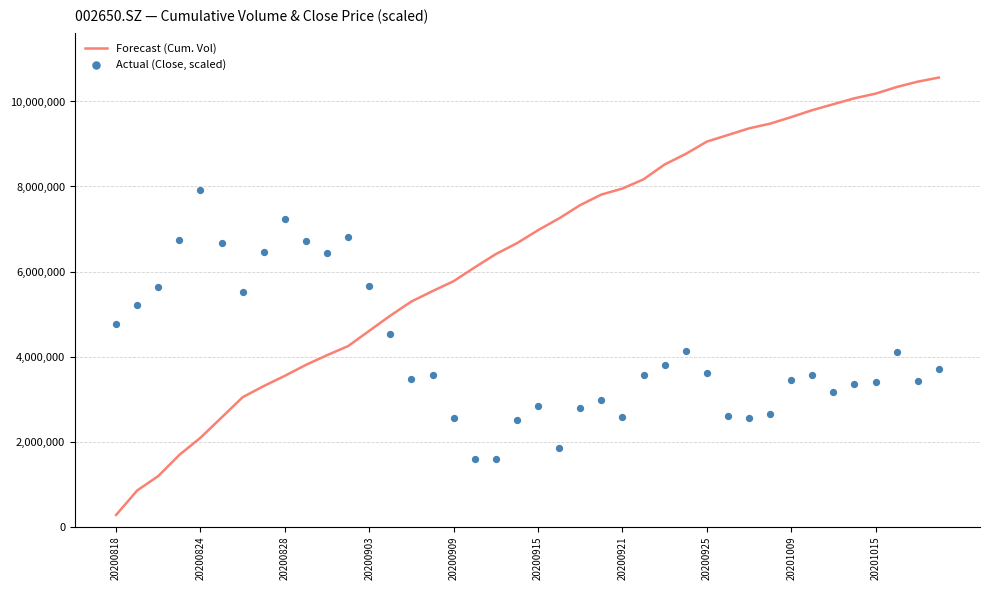

At how many categories does at least one series exceed 8988154?

12